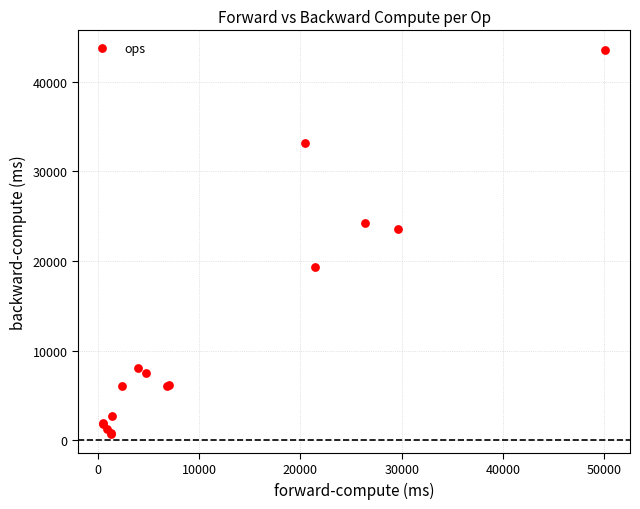

What Y value in the scatter plot is closest to 22167?

23575.4